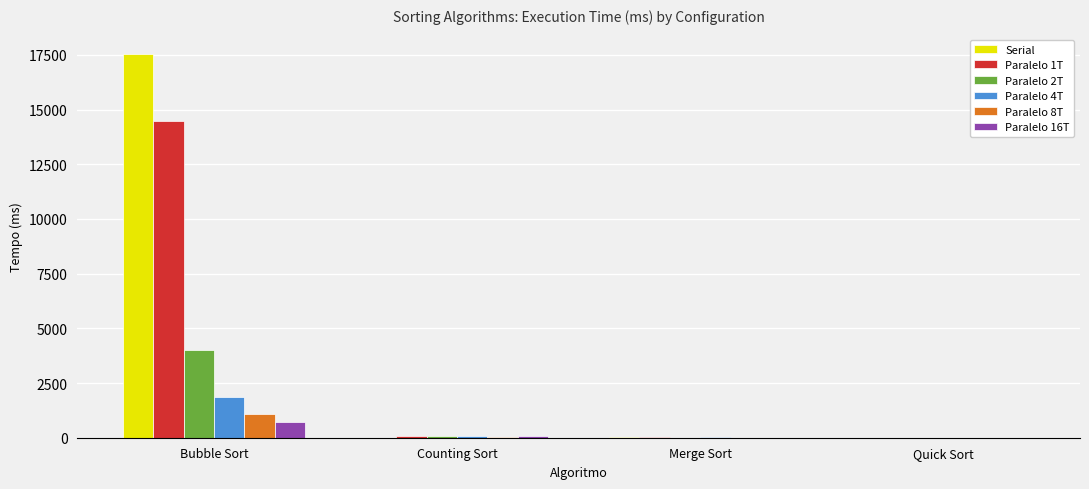

True or false: Paralelo 2T has a value of 4027 at Bubble Sort.

True